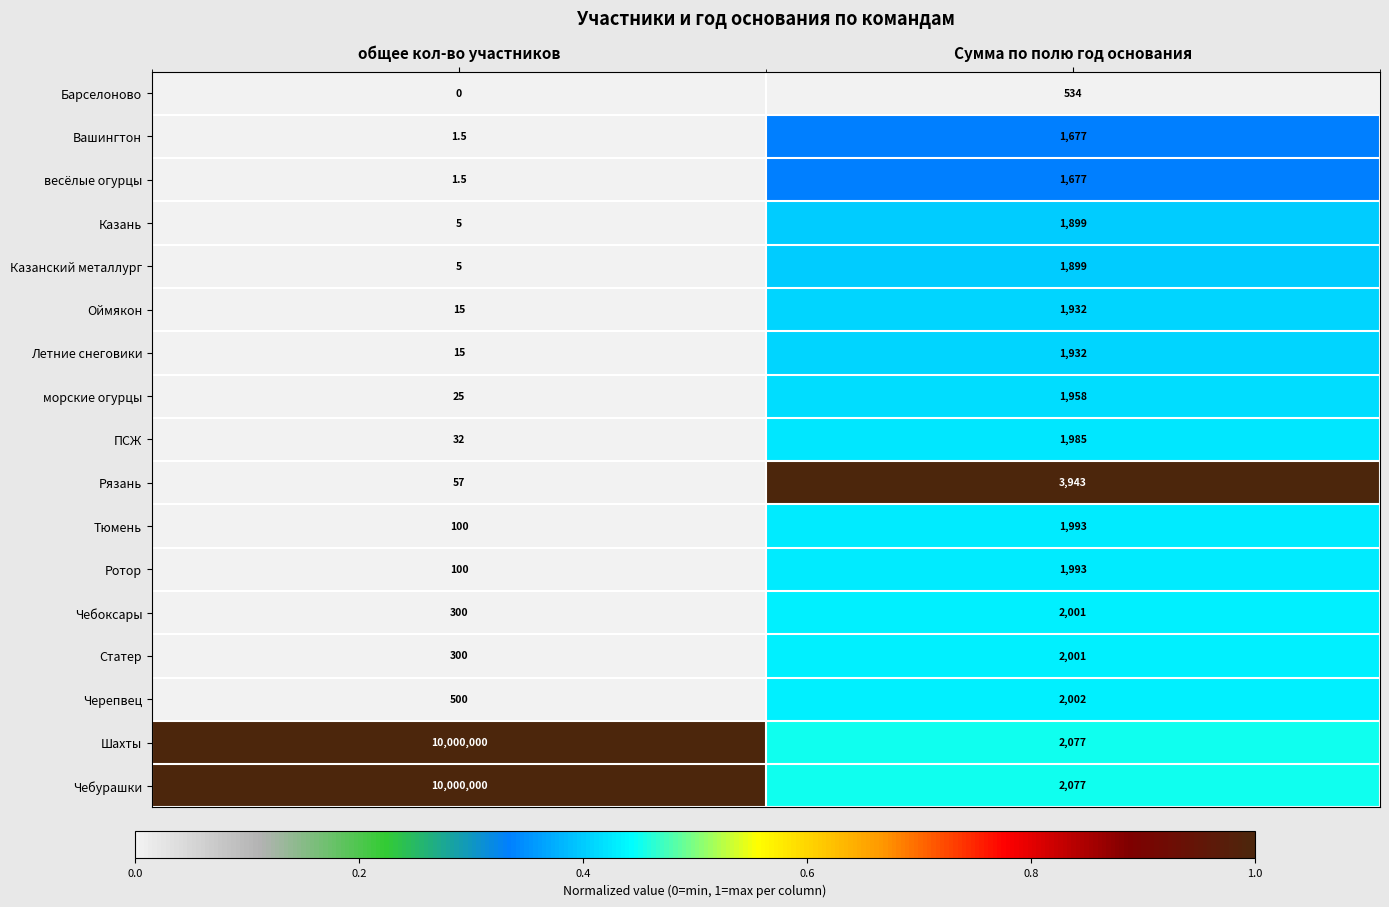

What is the spread (max minus min) of values at Сумма по полю год основания?

3409.0